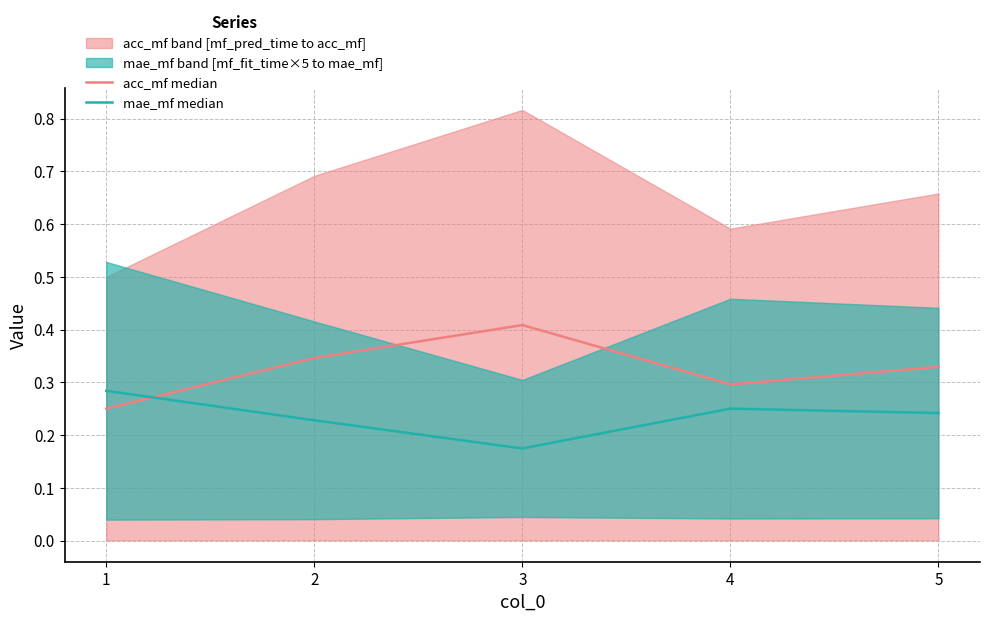

What is the value of the mae_mf median point at the 5th from the left?

0.2